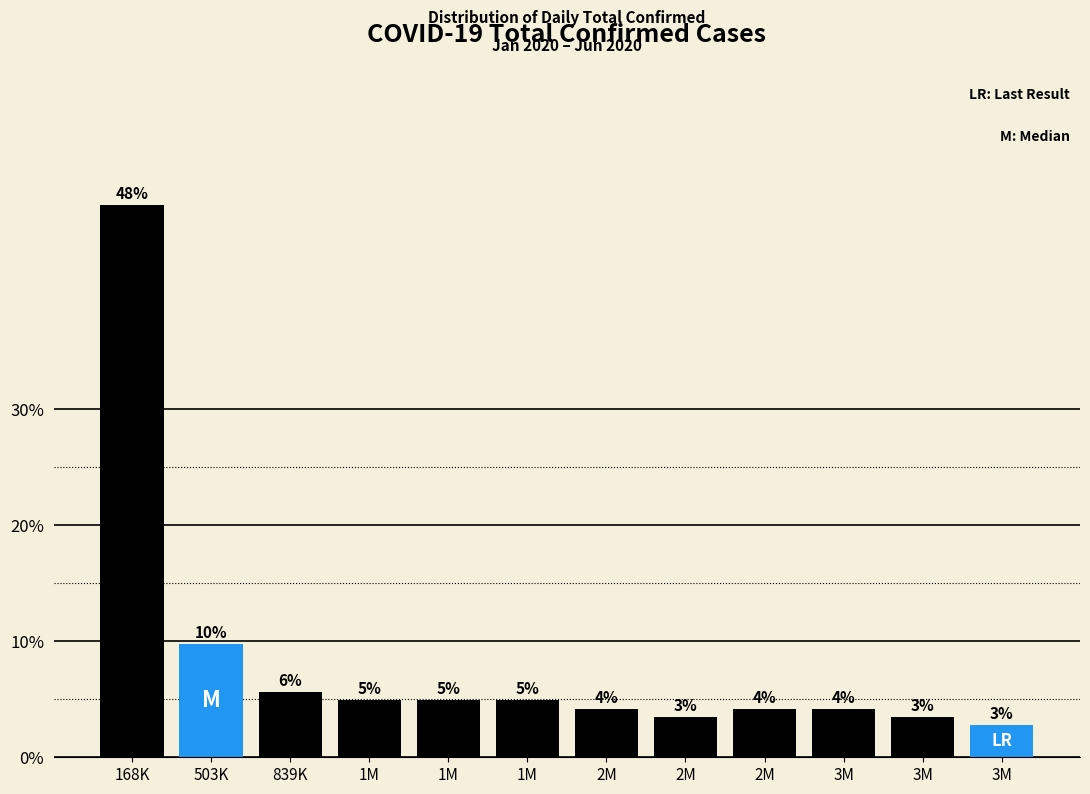

Are the bars horizontal?

No